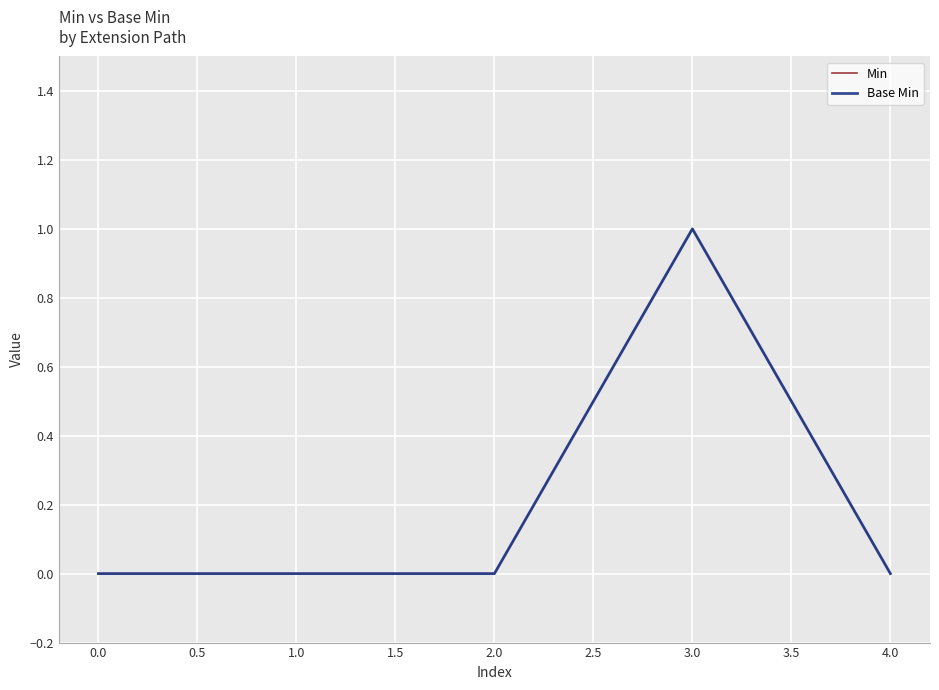

Reading right to left, what are all the values shown in this chart?

Min: 0	1	0	0	0
Base Min: 0	1	0	0	0